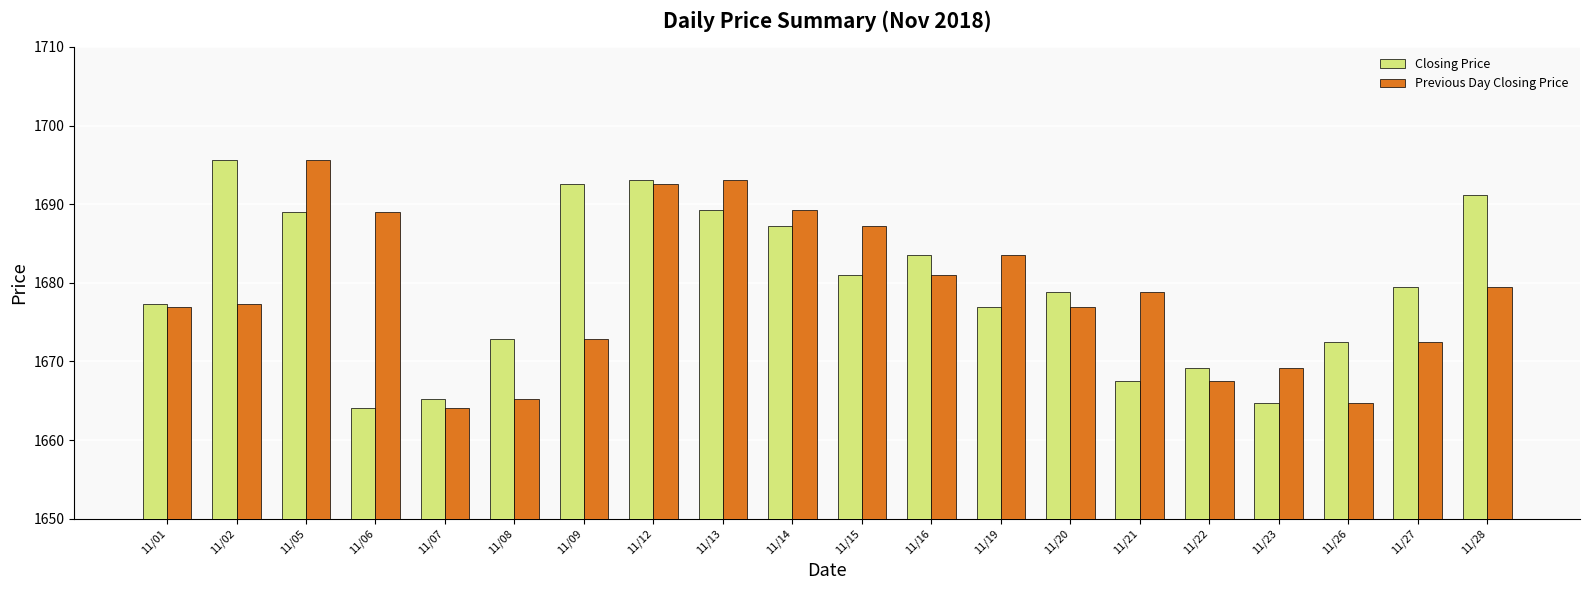

What is the minimum value shown in the chart?

1664.1